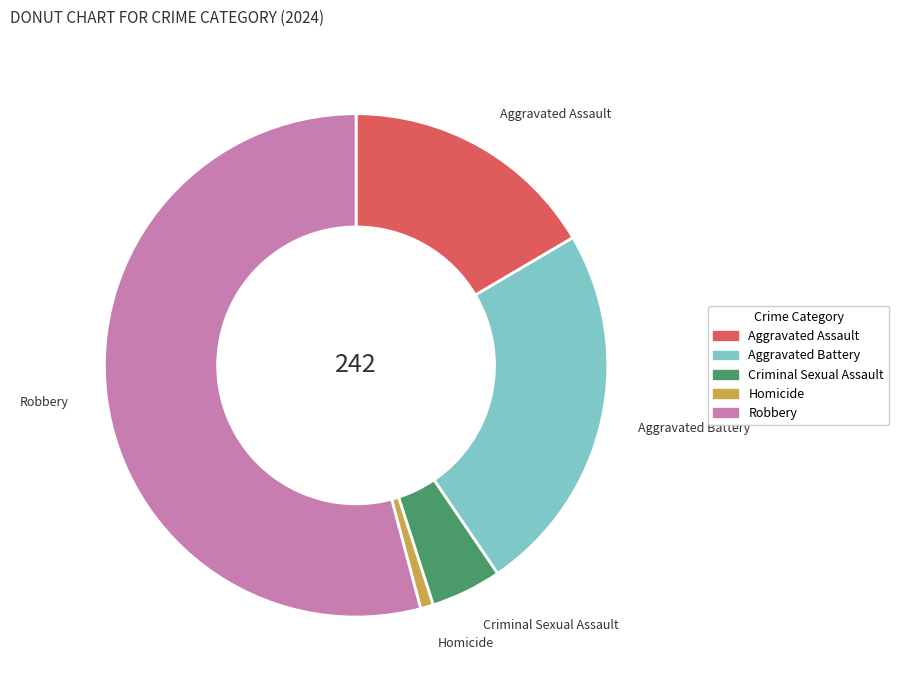

Is the sum of Criminal Sexual Assault and Homicide greater than half?

No